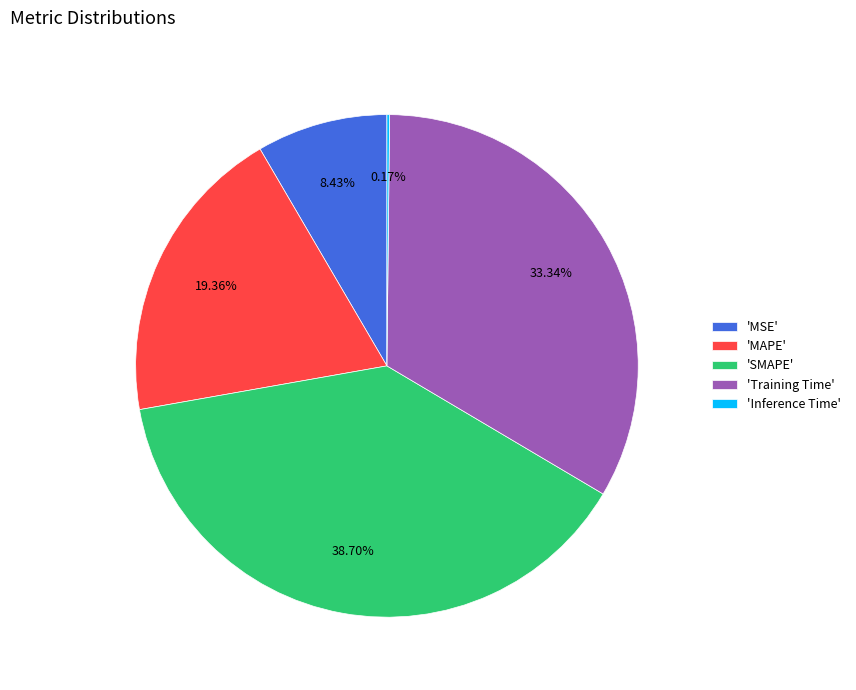

Is there any slice that represents more than half of the pie?

No